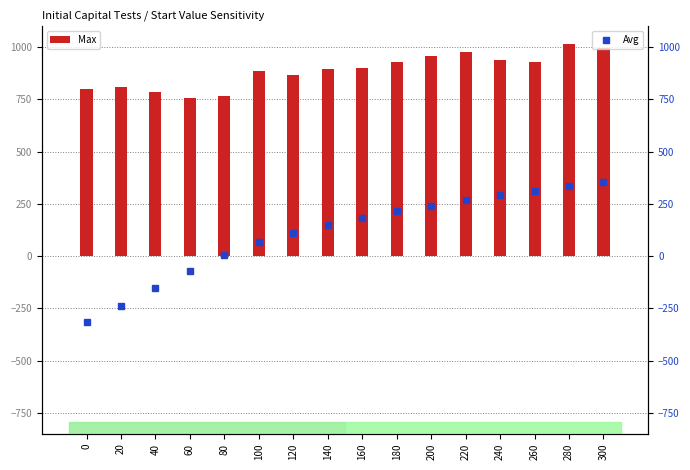

True or false: Avg has a value of 634.7 at 300.

False